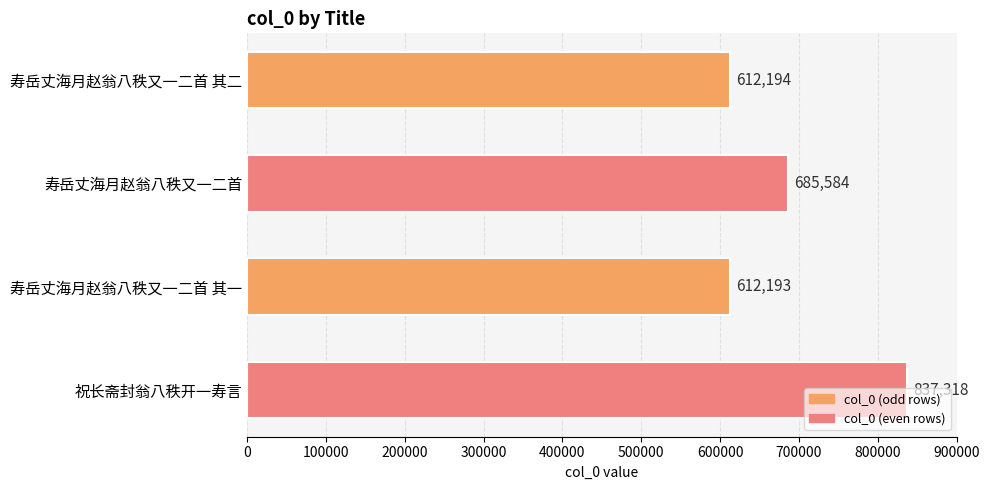

Where is the data nearest to the value 724755?

寿岳丈海月赵翁八秩又一二首